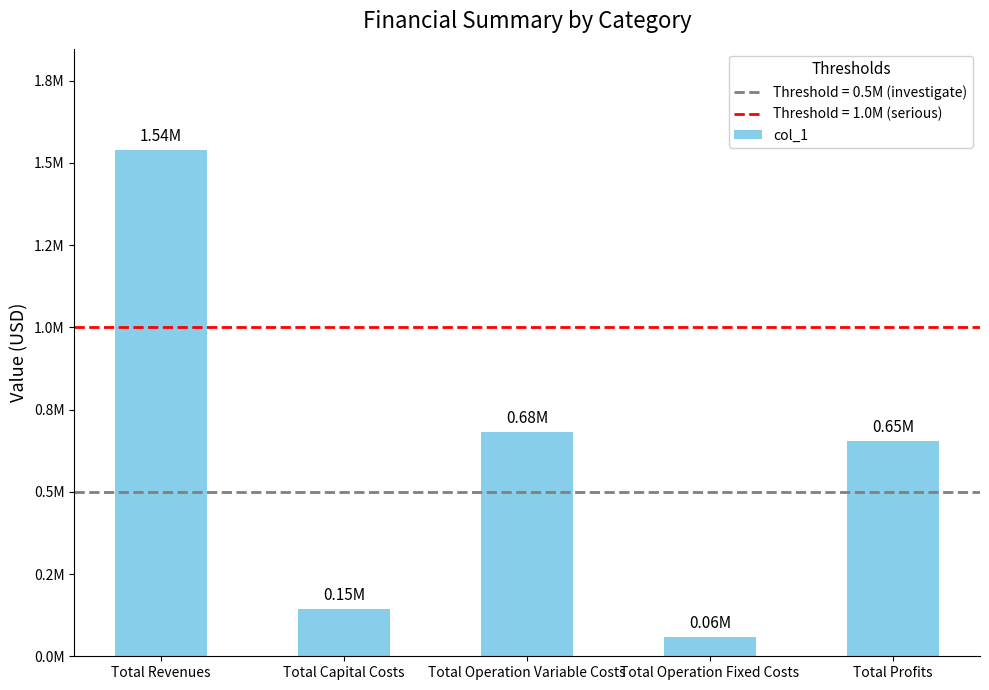

Reading left to right, what are all the values shown in this chart?

Total Revenues=1539159.0	Total Capital Costs=145024.0	Total Operation Variable Costs=681851.1	Total Operation Fixed Costs=58677.2	Total Profits=653606.7